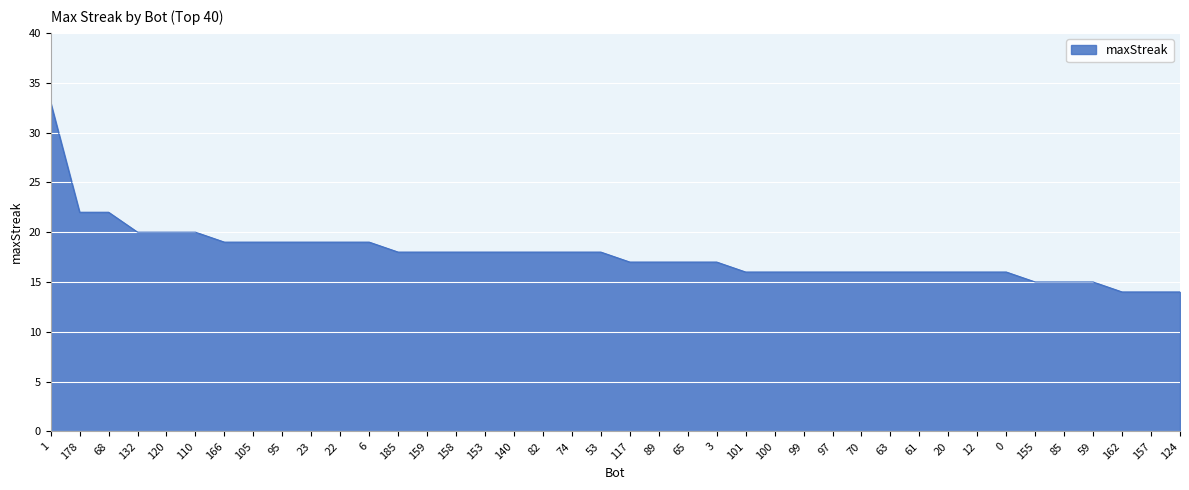

The value at 153 is 18. True or false?

True